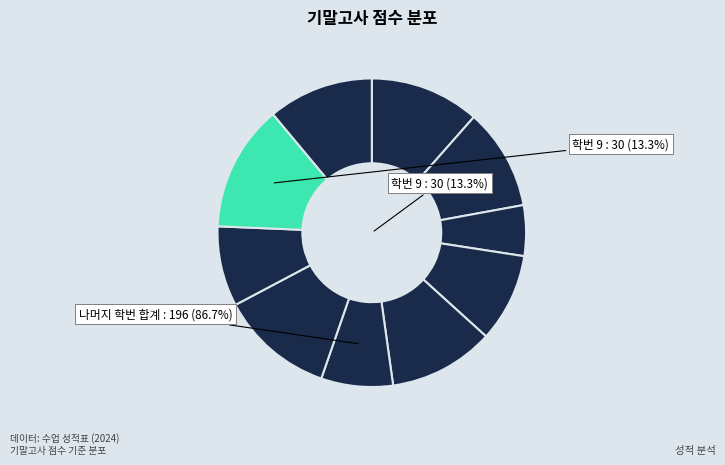

Between 3 and 8, which is larger?

8